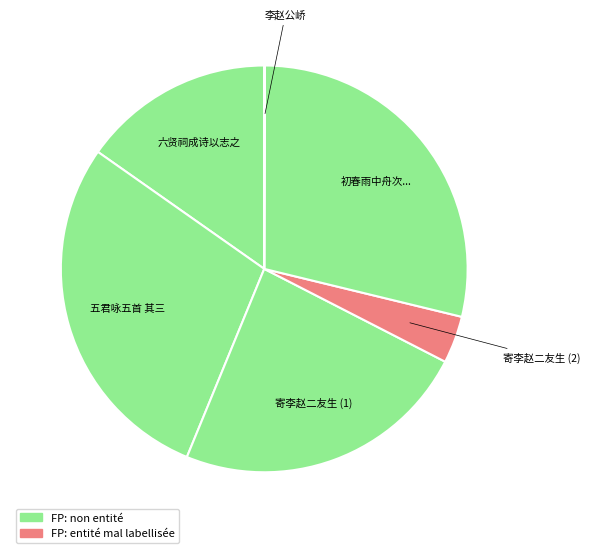

Is it true that 六贤祠成诗以志之 is 15% of the pie?

True